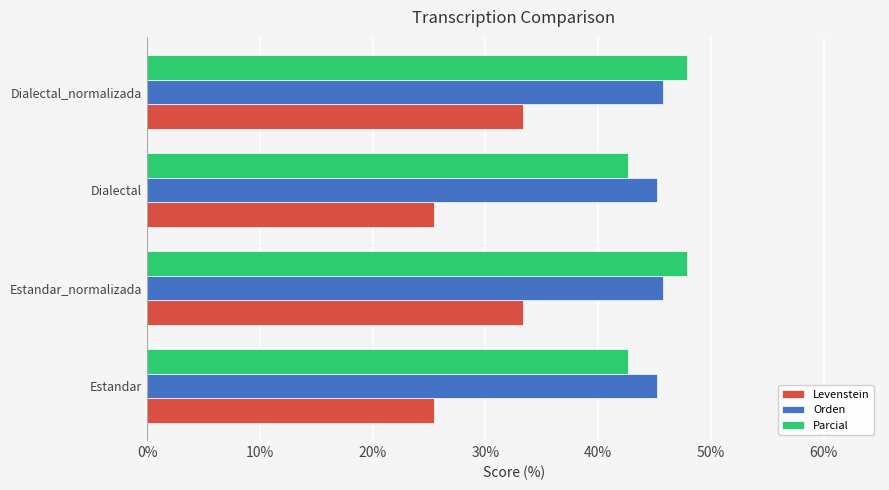

Is the value of Levenstein at Estandar greater than the value of Orden at Dialectal?

No